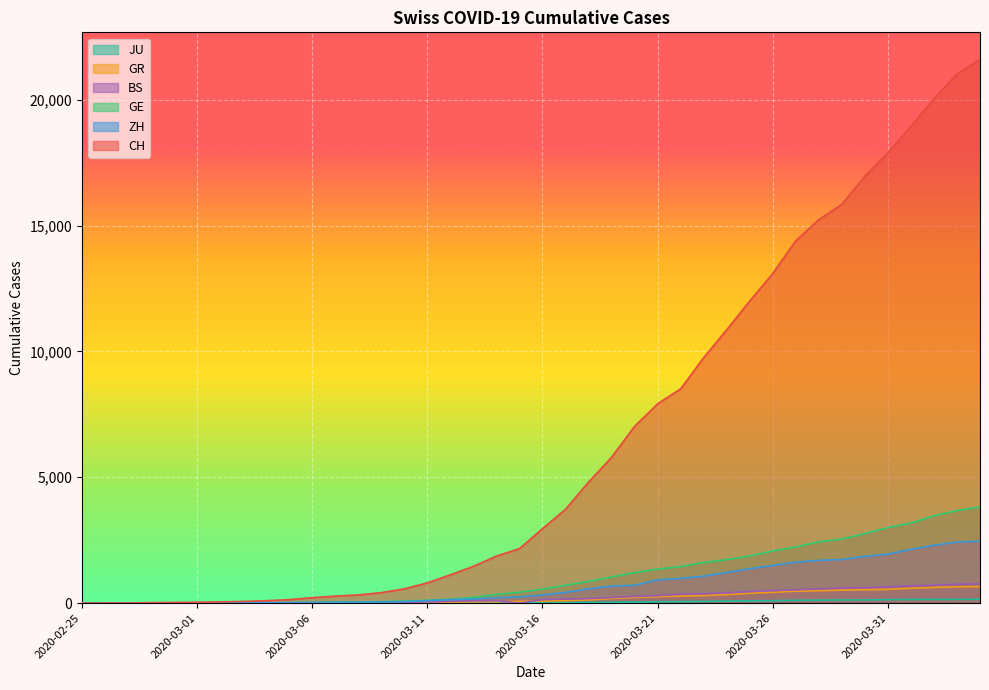

At which label does GR reach its minimum?

2020-02-25